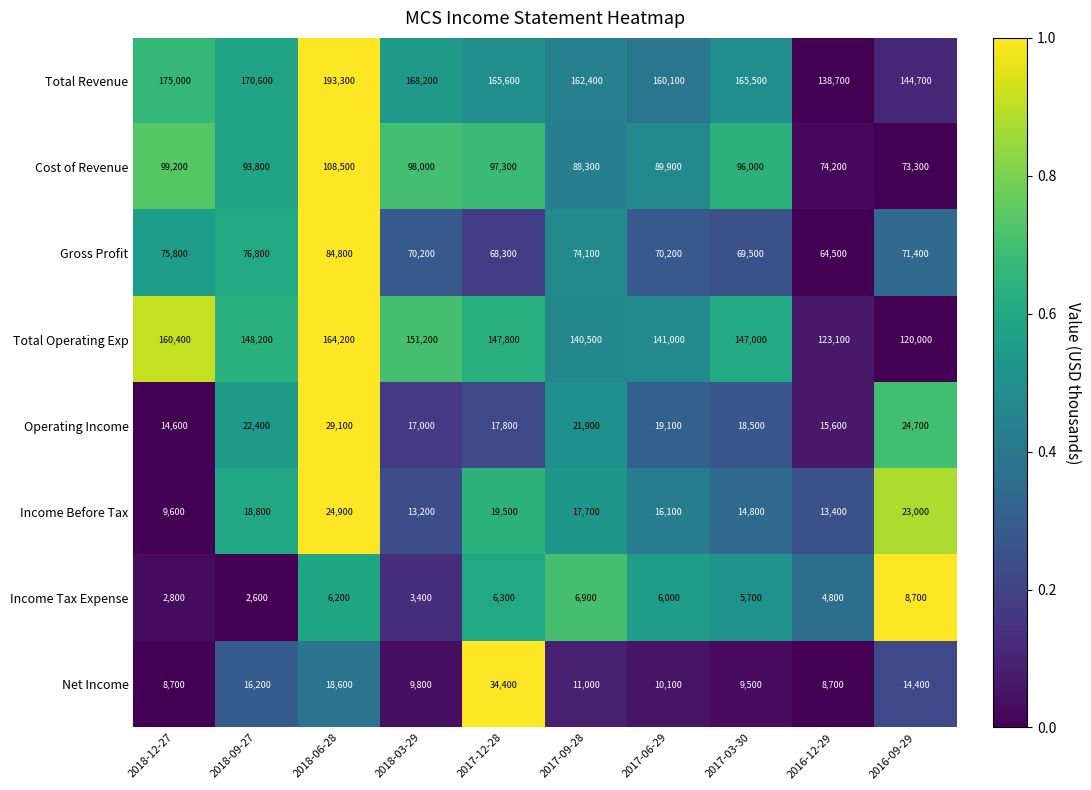

What is the sum of all Net Income values?

141400